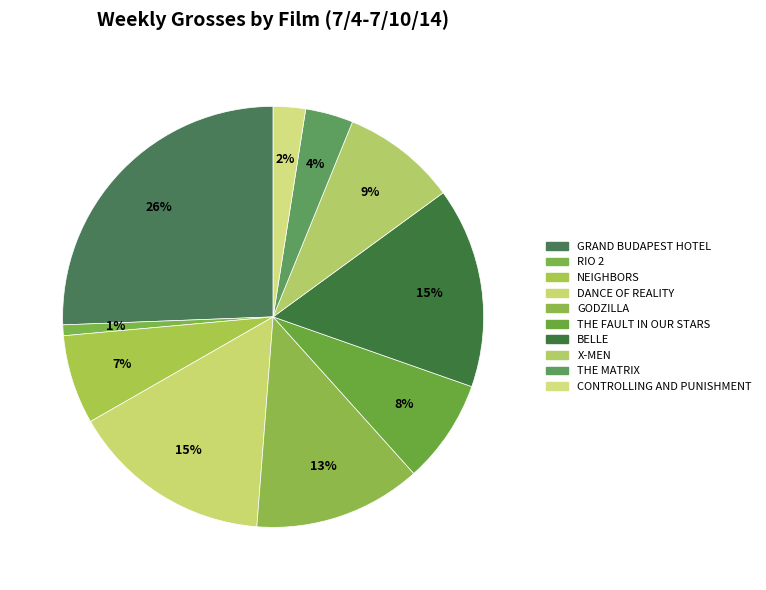

What is the ratio of the value at THE FAULT IN OUR STARS to the value at DANCE OF REALITY?

0.5